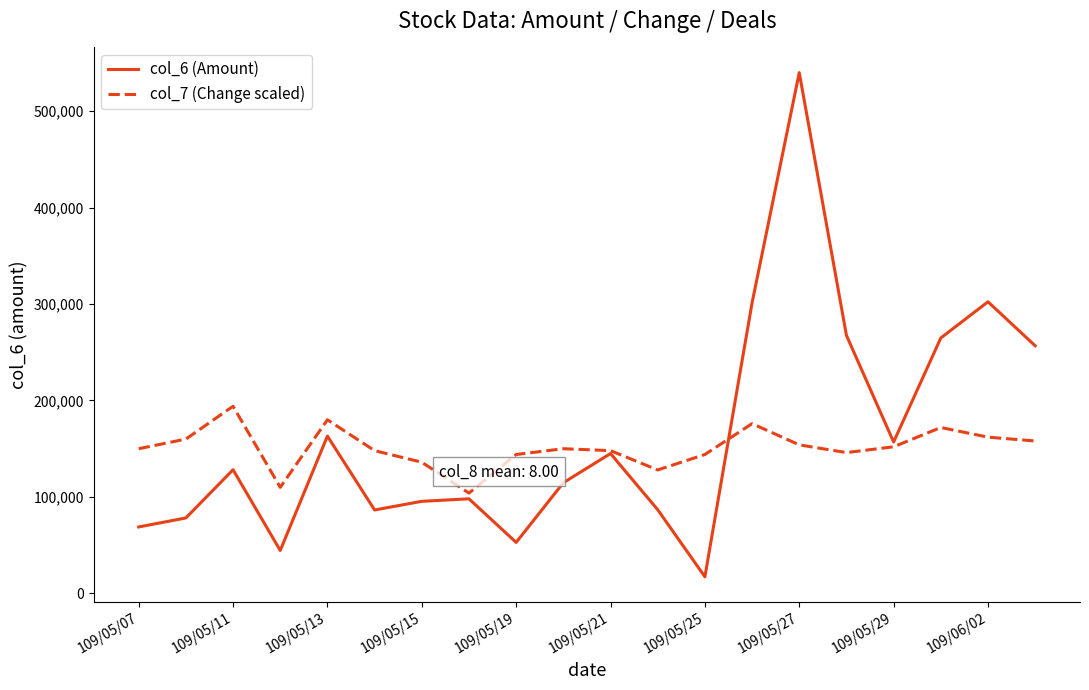

Which series has the largest range (max minus min)?

col_6 (Amount)